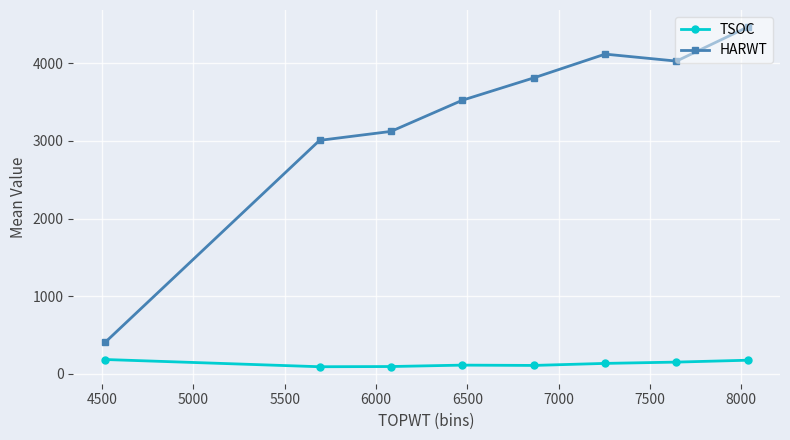

What is the value of the TSOC point at the 7th from the left?

151.7